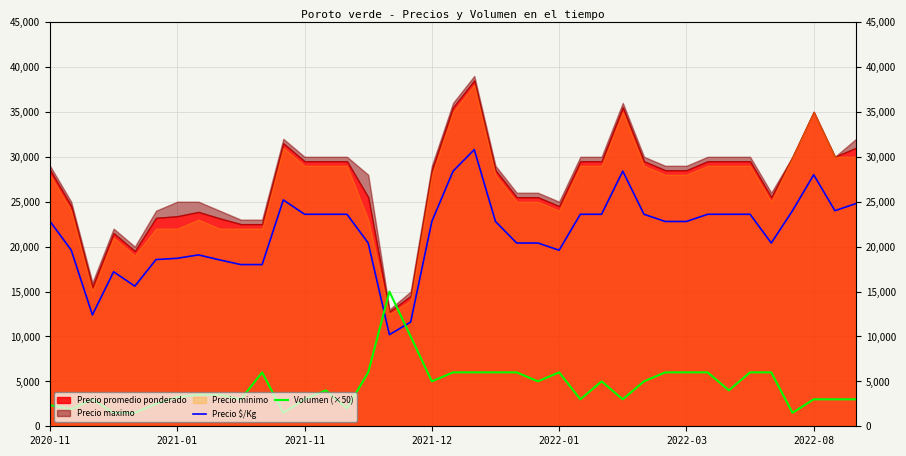

What is the value of the Volumen (×50) point at the 39th from the left?

3000